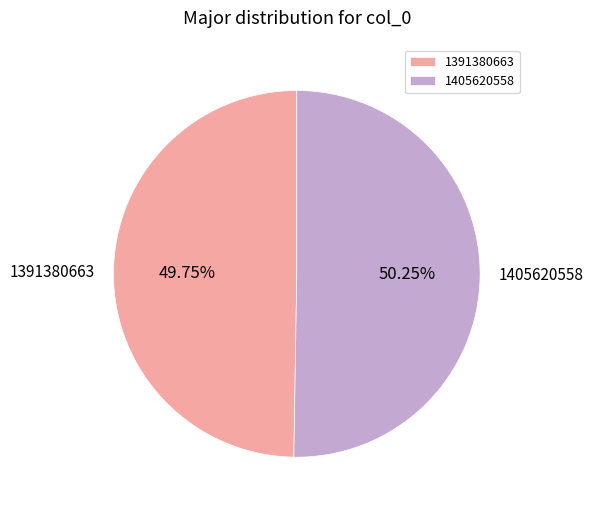

Does any single category account for the majority?

Yes